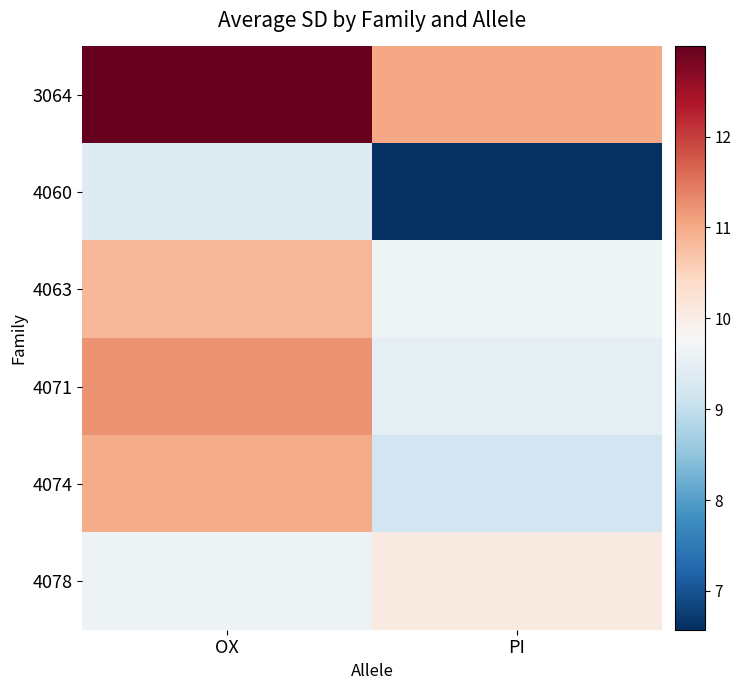

At PI, list the series in order from largest to smallest.

3064, 4078, 4063, 4071, 4074, 4060